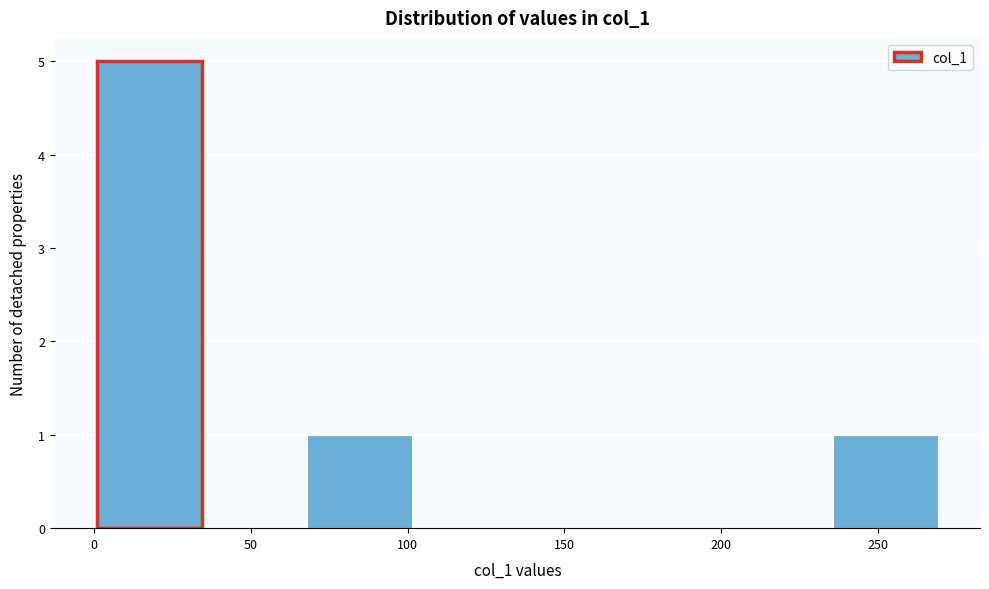

Over which range of the x-axis is the bar tallest?

1.0 to 34.5